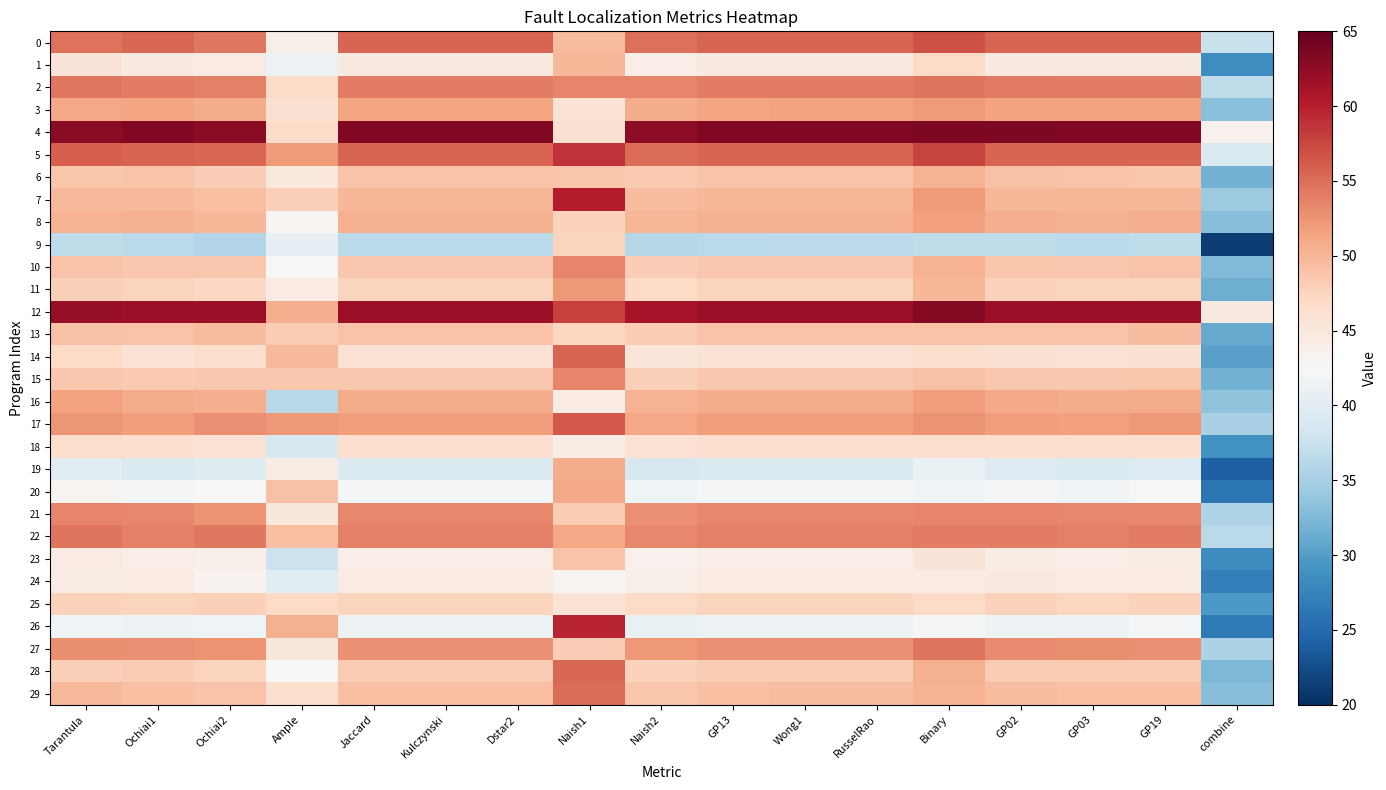

Reading left to right, list all the values displayed in this chart.

0: Tarantula=54.7	Ochiai1=55.5	Ochiai2=54.3	Ample=43.8	Jaccard=55.6	Kulczynski=55.6	Dstar2=55.6	Naish1=49.7	Naish2=54.9	GP13=55.6	Wong1=55.6	RusselRao=55.6	Binary=56.8	GP02=55.6	GP03=55.6	GP19=55.6	combine=37.4
1: Tarantula=45.4	Ochiai1=44.5	Ochiai2=44.3	Ample=41.1	Jaccard=44.5	Kulczynski=44.5	Dstar2=44.5	Naish1=50.0	Naish2=43.9	GP13=44.5	Wong1=44.5	RusselRao=44.5	Binary=47.1	GP02=44.6	GP03=44.5	GP19=44.5	combine=28.5
2: Tarantula=54.4	Ochiai1=54.1	Ochiai2=53.8	Ample=46.7	Jaccard=54.1	Kulczynski=54.1	Dstar2=54.1	Naish1=53.4	Naish2=53.4	GP13=54.1	Wong1=54.1	RusselRao=54.1	Binary=54.5	GP02=54.1	GP03=54.0	GP19=54.0	combine=36.8
3: Tarantula=51.3	Ochiai1=51.4	Ochiai2=50.8	Ample=45.9	Jaccard=51.4	Kulczynski=51.4	Dstar2=51.4	Naish1=45.6	Naish2=50.8	GP13=51.4	Wong1=51.5	RusselRao=51.5	Binary=52.1	GP02=51.6	GP03=51.5	GP19=51.5	combine=33.1
4: Tarantula=62.9	Ochiai1=63.3	Ochiai2=62.8	Ample=46.7	Jaccard=63.3	Kulczynski=63.3	Dstar2=63.3	Naish1=46.0	Naish2=62.6	GP13=63.3	Wong1=63.4	RusselRao=63.4	Binary=63.6	GP02=63.4	GP03=63.3	GP19=63.4	combine=43.5
5: Tarantula=56.0	Ochiai1=55.6	Ochiai2=55.4	Ample=52.0	Jaccard=55.6	Kulczynski=55.6	Dstar2=55.6	Naish1=58.8	Naish2=55.0	GP13=55.6	Wong1=55.6	RusselRao=55.6	Binary=57.6	GP02=55.7	GP03=55.6	GP19=55.6	combine=39.2
6: Tarantula=48.8	Ochiai1=48.8	Ochiai2=48.1	Ample=44.8	Jaccard=48.9	Kulczynski=48.9	Dstar2=48.9	Naish1=48.8	Naish2=48.4	GP13=48.9	Wong1=48.9	RusselRao=48.9	Binary=50.3	GP02=49.1	GP03=48.9	GP19=48.8	combine=31.9
7: Tarantula=49.7	Ochiai1=49.9	Ochiai2=49.3	Ample=47.9	Jaccard=49.9	Kulczynski=49.9	Dstar2=49.9	Naish1=60.2	Naish2=49.4	GP13=49.9	Wong1=49.9	RusselRao=49.9	Binary=52.0	GP02=50.0	GP03=49.9	GP19=50.0	combine=34.3
8: Tarantula=50.3	Ochiai1=50.5	Ochiai2=50.0	Ample=42.9	Jaccard=50.5	Kulczynski=50.5	Dstar2=50.5	Naish1=47.7	Naish2=49.9	GP13=50.5	Wong1=50.5	RusselRao=50.5	Binary=51.8	GP02=50.7	GP03=50.6	GP19=50.6	combine=32.9
9: Tarantula=36.8	Ochiai1=36.4	Ochiai2=35.9	Ample=40.6	Jaccard=36.5	Kulczynski=36.5	Dstar2=36.5	Naish1=47.5	Naish2=36.1	GP13=36.5	Wong1=36.5	RusselRao=36.5	Binary=36.8	GP02=36.8	GP03=36.5	GP19=36.8	combine=21.2
10: Tarantula=48.9	Ochiai1=48.6	Ochiai2=48.6	Ample=42.7	Jaccard=48.6	Kulczynski=48.6	Dstar2=48.6	Naish1=53.6	Naish2=48.1	GP13=48.6	Wong1=48.6	RusselRao=48.6	Binary=50.4	GP02=48.8	GP03=48.6	GP19=49.0	combine=32.5
11: Tarantula=47.8	Ochiai1=47.5	Ochiai2=47.1	Ample=44.4	Jaccard=47.6	Kulczynski=47.6	Dstar2=47.6	Naish1=52.3	Naish2=47.0	GP13=47.6	Wong1=47.6	RusselRao=47.6	Binary=50.0	GP02=47.6	GP03=47.5	GP19=47.5	combine=31.5
12: Tarantula=62.2	Ochiai1=61.8	Ochiai2=61.7	Ample=50.7	Jaccard=61.8	Kulczynski=61.8	Dstar2=61.8	Naish1=57.8	Naish2=61.1	GP13=61.8	Wong1=61.8	RusselRao=61.8	Binary=63.1	GP02=61.9	GP03=61.8	GP19=61.9	combine=44.5
13: Tarantula=49.1	Ochiai1=48.8	Ochiai2=49.6	Ample=48.3	Jaccard=48.8	Kulczynski=48.8	Dstar2=48.8	Naish1=47.3	Naish2=48.3	GP13=48.8	Wong1=48.9	RusselRao=48.9	Binary=48.9	GP02=49.0	GP03=48.8	GP19=49.5	combine=31.2
14: Tarantula=47.0	Ochiai1=45.8	Ochiai2=46.4	Ample=49.8	Jaccard=45.8	Kulczynski=45.8	Dstar2=45.8	Naish1=55.5	Naish2=45.3	GP13=45.8	Wong1=45.8	RusselRao=45.8	Binary=46.5	GP02=45.9	GP03=45.8	GP19=45.9	combine=30.3
15: Tarantula=48.6	Ochiai1=48.4	Ochiai2=48.5	Ample=48.5	Jaccard=48.5	Kulczynski=48.5	Dstar2=48.5	Naish1=53.4	Naish2=47.9	GP13=48.5	Wong1=48.5	RusselRao=48.5	Binary=49.0	GP02=48.6	GP03=48.5	GP19=48.8	combine=31.8
16: Tarantula=51.5	Ochiai1=50.9	Ochiai2=50.7	Ample=36.2	Jaccard=50.9	Kulczynski=50.9	Dstar2=50.9	Naish1=44.4	Naish2=50.3	GP13=50.9	Wong1=50.9	RusselRao=50.9	Binary=51.8	GP02=51.1	GP03=50.9	GP19=50.9	combine=33.4
17: Tarantula=52.5	Ochiai1=51.8	Ochiai2=52.8	Ample=52.3	Jaccard=51.8	Kulczynski=51.8	Dstar2=51.8	Naish1=56.2	Naish2=51.2	GP13=51.8	Wong1=51.8	RusselRao=51.8	Binary=52.6	GP02=51.9	GP03=51.8	GP19=52.2	combine=35.2
18: Tarantula=46.5	Ochiai1=46.3	Ochiai2=45.7	Ample=38.9	Jaccard=46.3	Kulczynski=46.3	Dstar2=46.3	Naish1=44.2	Naish2=45.7	GP13=46.3	Wong1=46.3	RusselRao=46.3	Binary=46.4	GP02=46.5	GP03=46.2	GP19=46.3	combine=29.0
19: Tarantula=40.1	Ochiai1=39.3	Ochiai2=39.9	Ample=44.1	Jaccard=39.3	Kulczynski=39.3	Dstar2=39.3	Naish1=50.9	Naish2=38.9	GP13=39.3	Wong1=39.3	RusselRao=39.3	Binary=41.1	GP02=39.5	GP03=39.3	GP19=39.6	combine=24.2
20: Tarantula=43.0	Ochiai1=42.0	Ochiai2=42.4	Ample=49.1	Jaccard=42.0	Kulczynski=42.0	Dstar2=42.0	Naish1=51.0	Naish2=41.6	GP13=42.0	Wong1=42.0	RusselRao=42.0	Binary=41.9	GP02=42.2	GP03=42.0	GP19=42.4	combine=26.1
21: Tarantula=53.5	Ochiai1=53.3	Ochiai2=52.7	Ample=45.0	Jaccard=53.3	Kulczynski=53.3	Dstar2=53.3	Naish1=48.2	Naish2=52.7	GP13=53.3	Wong1=53.3	RusselRao=53.3	Binary=53.4	GP02=53.4	GP03=53.3	GP19=53.3	combine=35.5
22: Tarantula=54.6	Ochiai1=53.9	Ochiai2=54.3	Ample=49.3	Jaccard=53.9	Kulczynski=53.9	Dstar2=53.9	Naish1=51.1	Naish2=53.2	GP13=53.9	Wong1=53.9	RusselRao=53.9	Binary=54.1	GP02=54.0	GP03=53.9	GP19=54.2	combine=36.4
23: Tarantula=44.3	Ochiai1=44.0	Ochiai2=43.6	Ample=37.7	Jaccard=44.0	Kulczynski=44.0	Dstar2=44.0	Naish1=48.9	Naish2=43.5	GP13=44.0	Wong1=44.0	RusselRao=44.0	Binary=45.4	GP02=44.1	GP03=44.0	GP19=44.1	combine=28.3
24: Tarantula=44.1	Ochiai1=44.3	Ochiai2=43.3	Ample=39.9	Jaccard=44.4	Kulczynski=44.4	Dstar2=44.4	Naish1=43.2	Naish2=43.9	GP13=44.4	Wong1=44.4	RusselRao=44.4	Binary=44.3	GP02=44.6	GP03=44.4	GP19=44.4	combine=27.1
25: Tarantula=47.7	Ochiai1=47.4	Ochiai2=47.9	Ample=47.0	Jaccard=47.4	Kulczynski=47.4	Dstar2=47.4	Naish1=45.7	Naish2=46.9	GP13=47.4	Wong1=47.4	RusselRao=47.4	Binary=46.9	GP02=47.6	GP03=47.4	GP19=47.8	combine=29.6
26: Tarantula=41.5	Ochiai1=41.3	Ochiai2=41.6	Ample=50.4	Jaccard=41.3	Kulczynski=41.3	Dstar2=41.3	Naish1=59.6	Naish2=40.9	GP13=41.3	Wong1=41.4	RusselRao=41.4	Binary=42.1	GP02=41.4	GP03=41.3	GP19=42.0	combine=26.6
27: Tarantula=53.0	Ochiai1=52.8	Ochiai2=52.6	Ample=45.0	Jaccard=52.8	Kulczynski=52.8	Dstar2=52.8	Naish1=48.1	Naish2=52.2	GP13=52.8	Wong1=52.9	RusselRao=52.9	Binary=54.6	GP02=53.1	GP03=52.9	GP19=52.8	combine=35.3
28: Tarantula=47.9	Ochiai1=48.2	Ochiai2=47.6	Ample=42.4	Jaccard=48.3	Kulczynski=48.3	Dstar2=48.3	Naish1=55.4	Naish2=47.7	GP13=48.3	Wong1=48.3	RusselRao=48.3	Binary=50.4	GP02=48.3	GP03=48.3	GP19=48.2	combine=32.4
29: Tarantula=49.8	Ochiai1=49.3	Ochiai2=48.8	Ample=46.1	Jaccard=49.3	Kulczynski=49.3	Dstar2=49.3	Naish1=55.1	Naish2=48.7	GP13=49.3	Wong1=49.4	RusselRao=49.4	Binary=50.3	GP02=49.4	GP03=49.3	GP19=49.3	combine=33.0